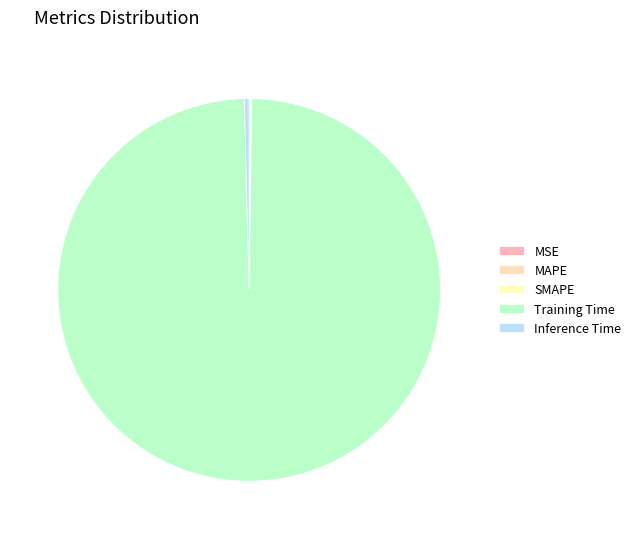

To the nearest percent, what is the average slice percentage?

20%